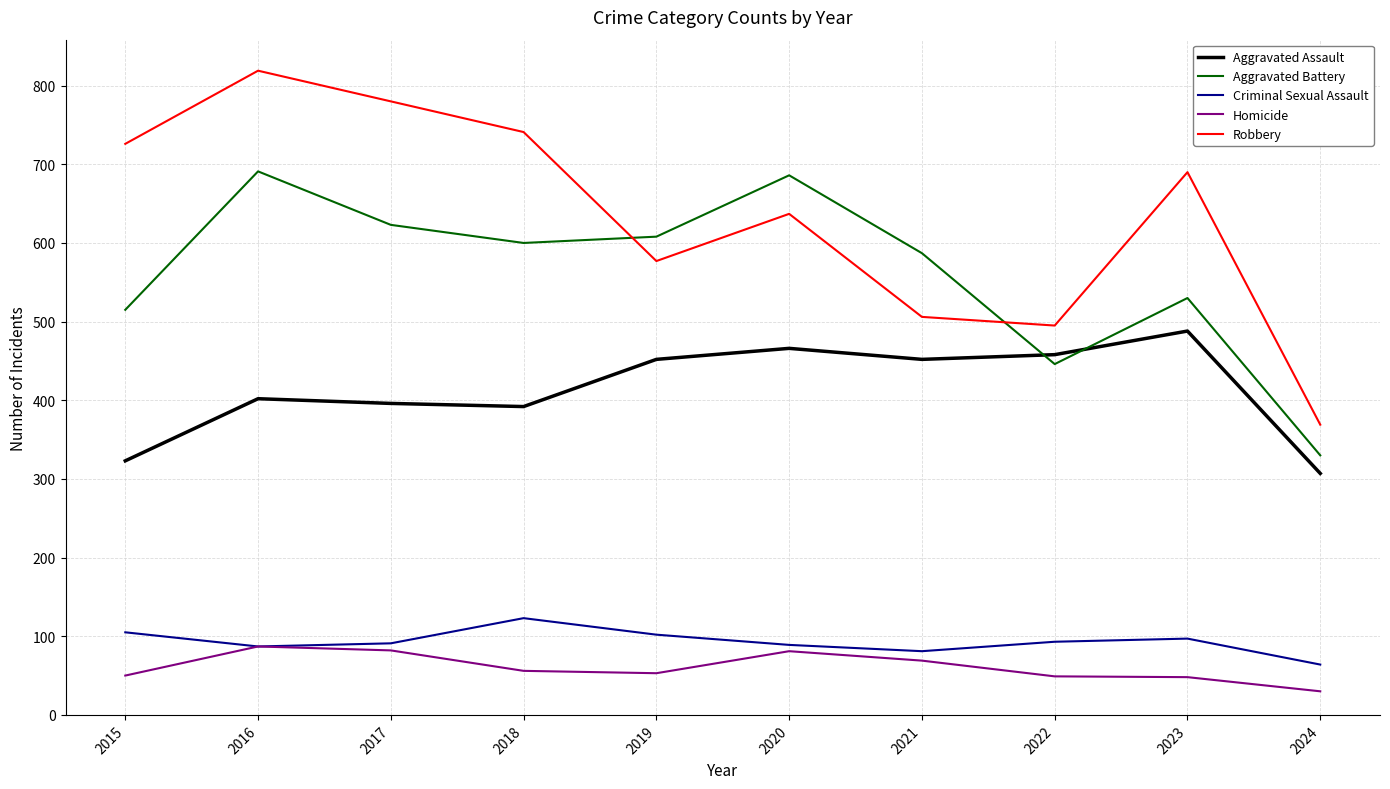

What is the difference between the second highest and second lowest values in the Aggravated Battery series?

240